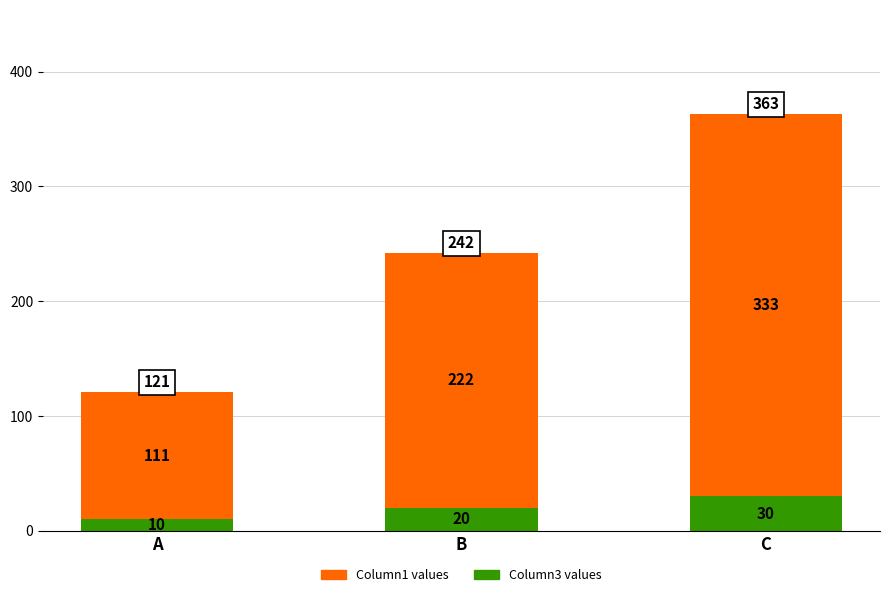

At which category is the sum across all series the highest?

C